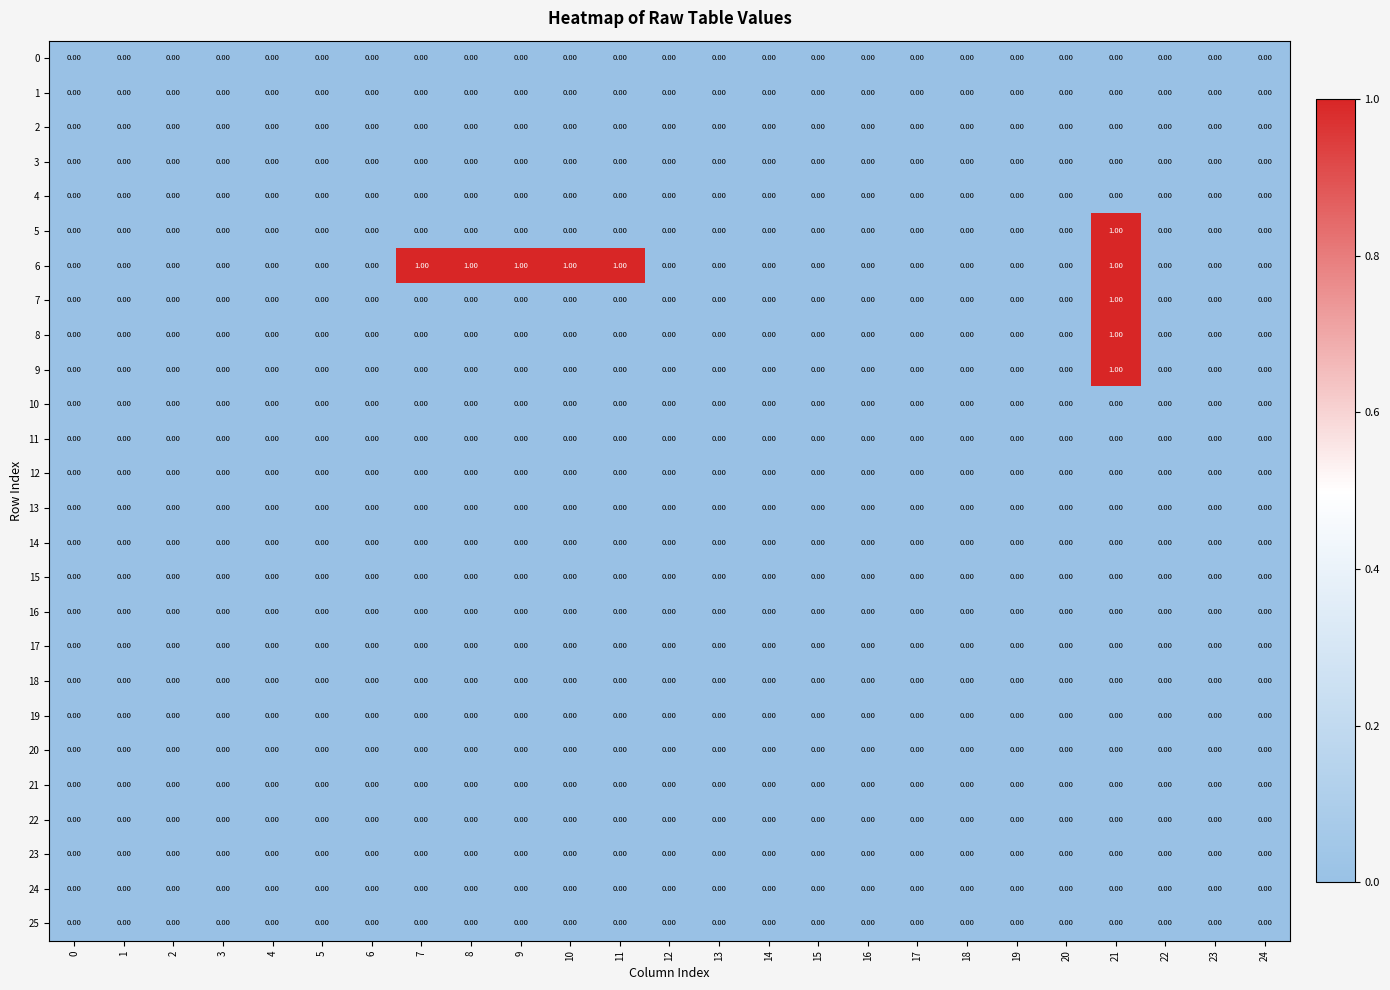

Which series has the largest total across all categories?

6